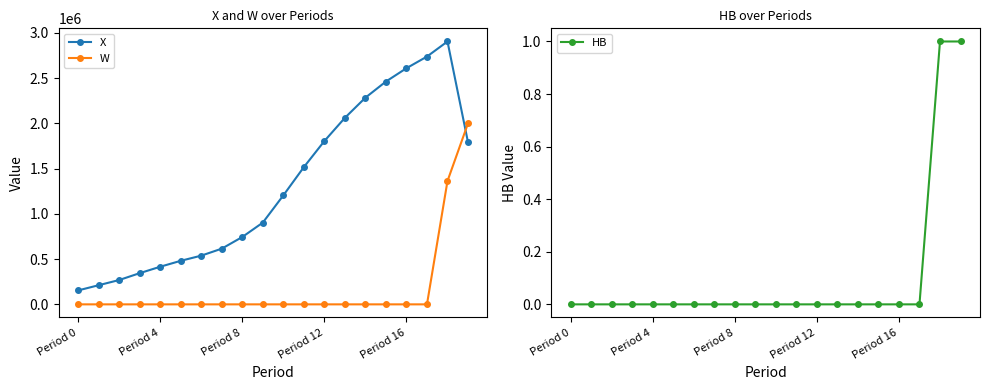

Which label corresponds to the smallest value in the chart?

Period 0